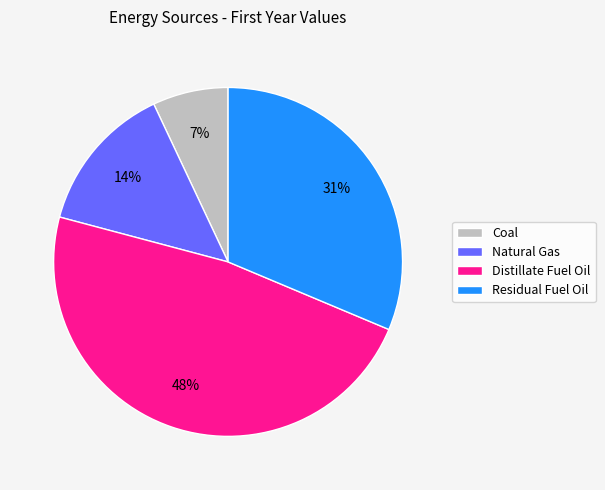

To the nearest percent, what portion does Distillate Fuel Oil represent?

48%